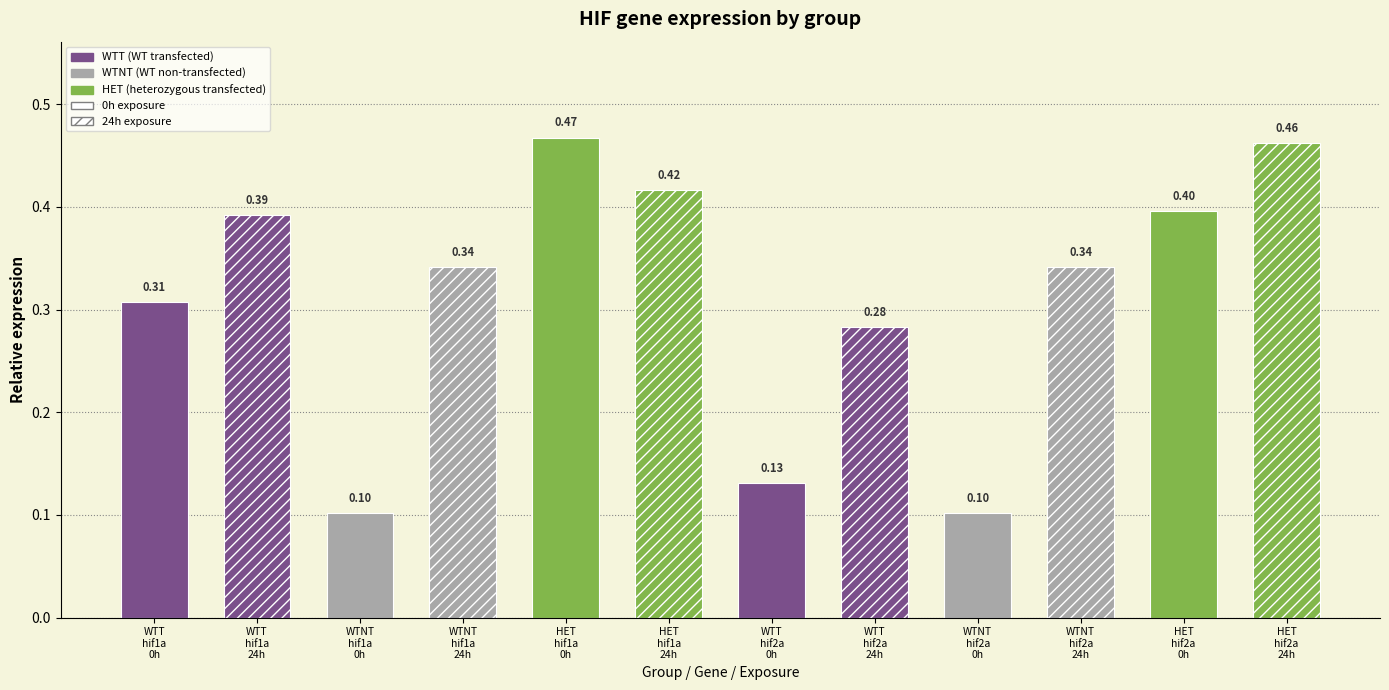

True or false: WTNT has a value of 0.3 at hif1a_24_wtb.

True